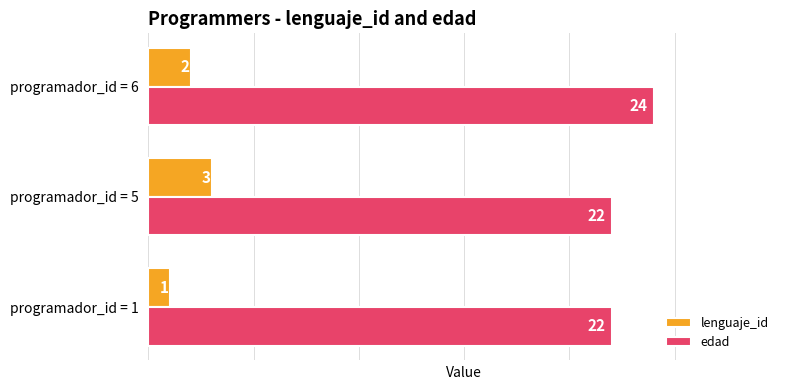

Which series has the largest total across all categories?

edad